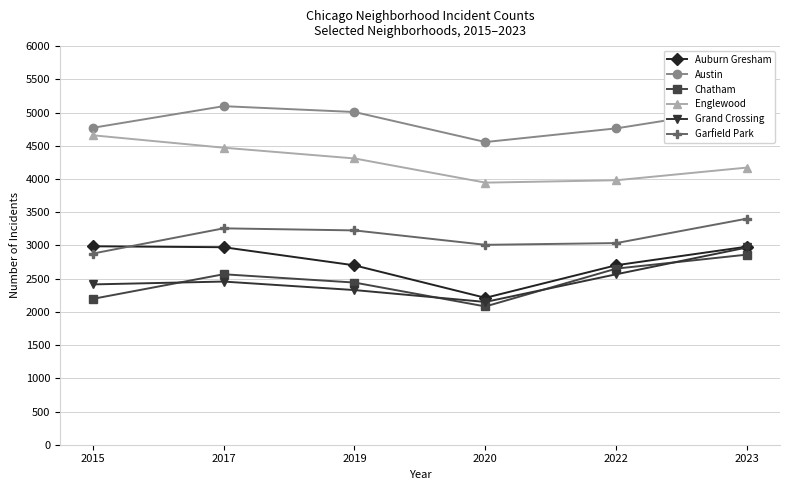

At which category is the sum across all series the highest?

2023